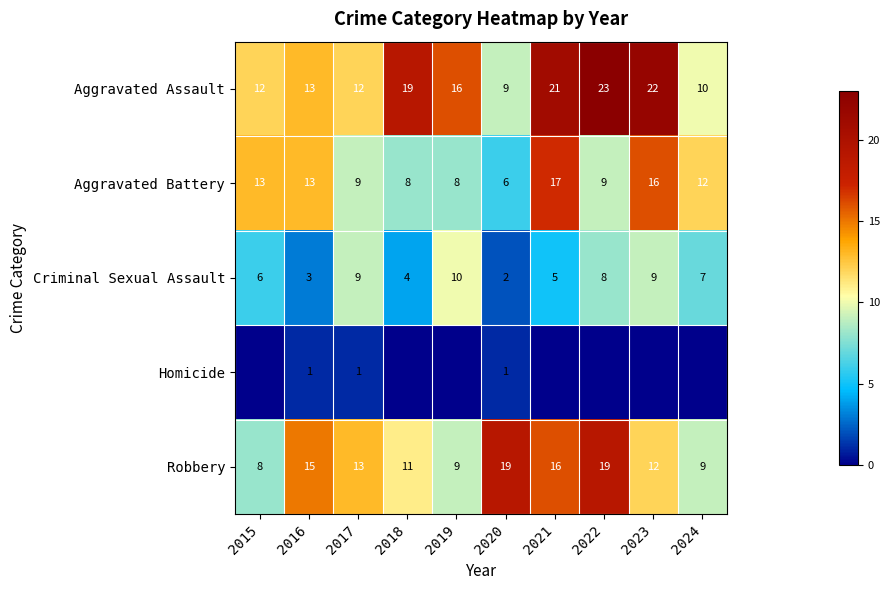

The Robbery series shows 12 at 2019. True or false?

False